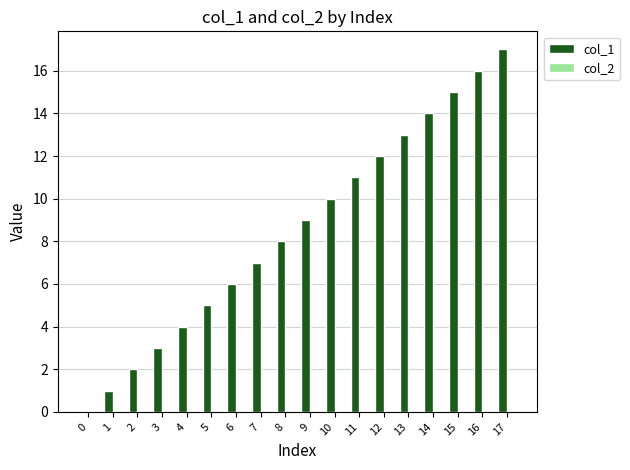

How many series are shown in this chart?

1